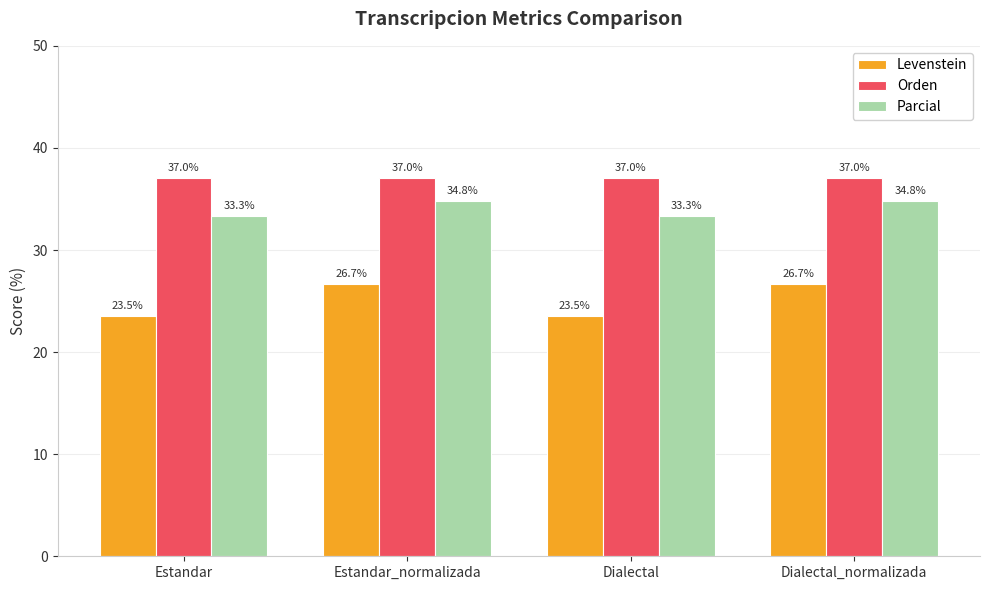

List the series in order of their peak value, highest first.

Orden, Parcial, Levenstein